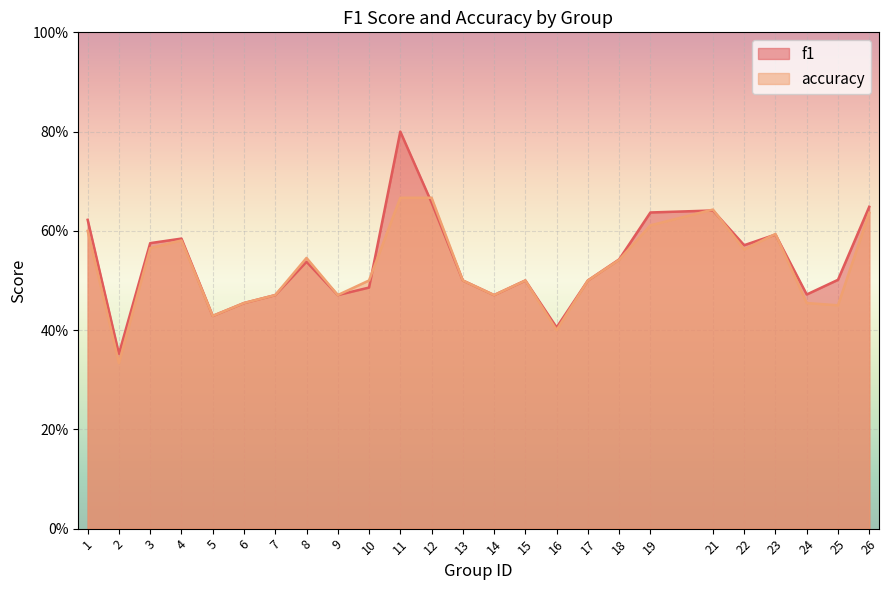

In accuracy, how many points are lower than both neighbors (excluding endpoints)?

7